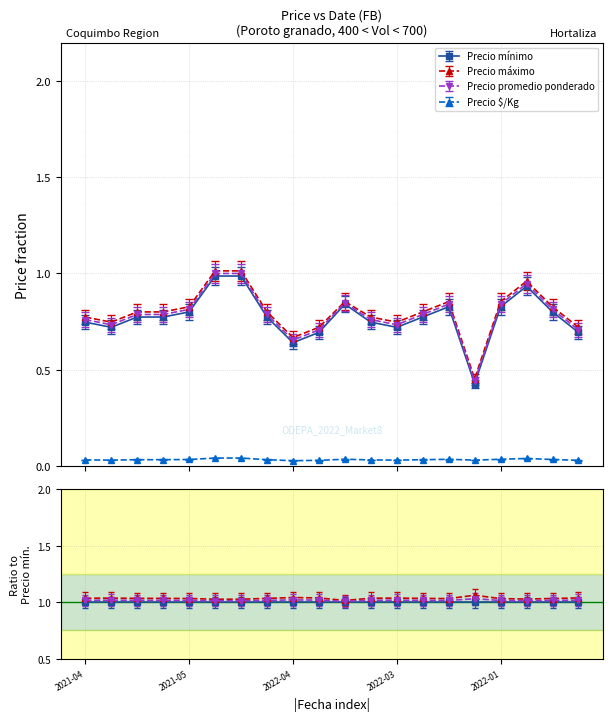

Between 2021-05-17 and 2022-01-05, which series saw the biggest shift?

Precio máximo